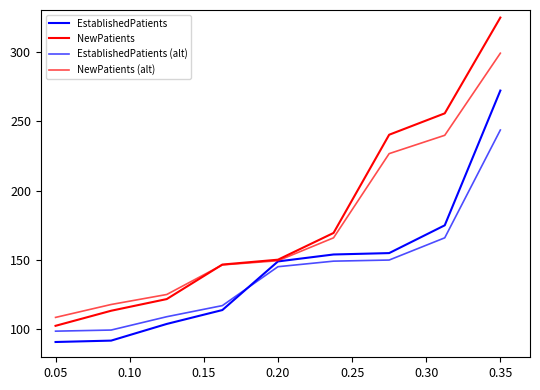

What is the maximum value for EstablishedPatients?

272.0